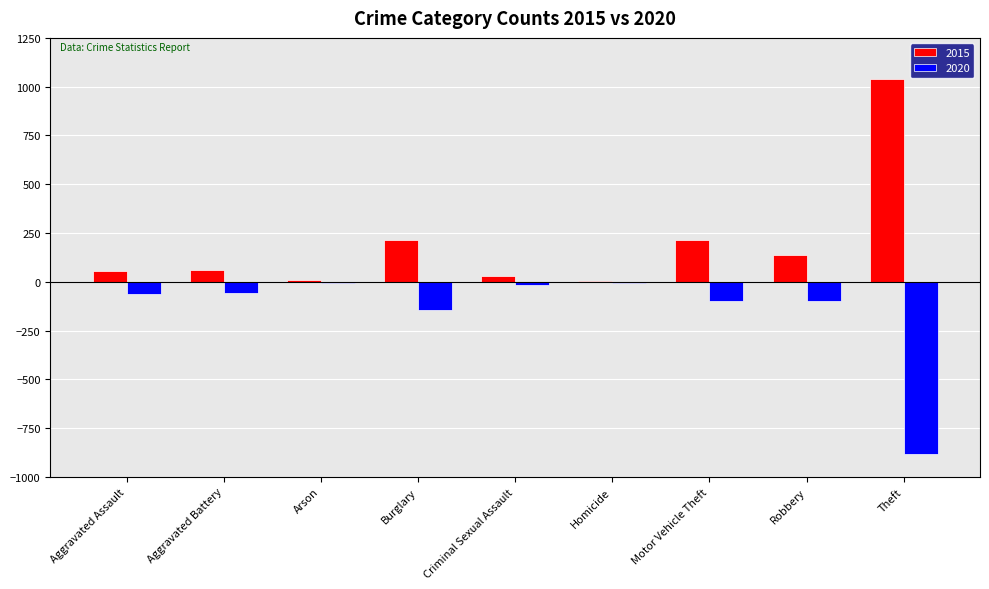

Read the 2020 value at Robbery.

-97